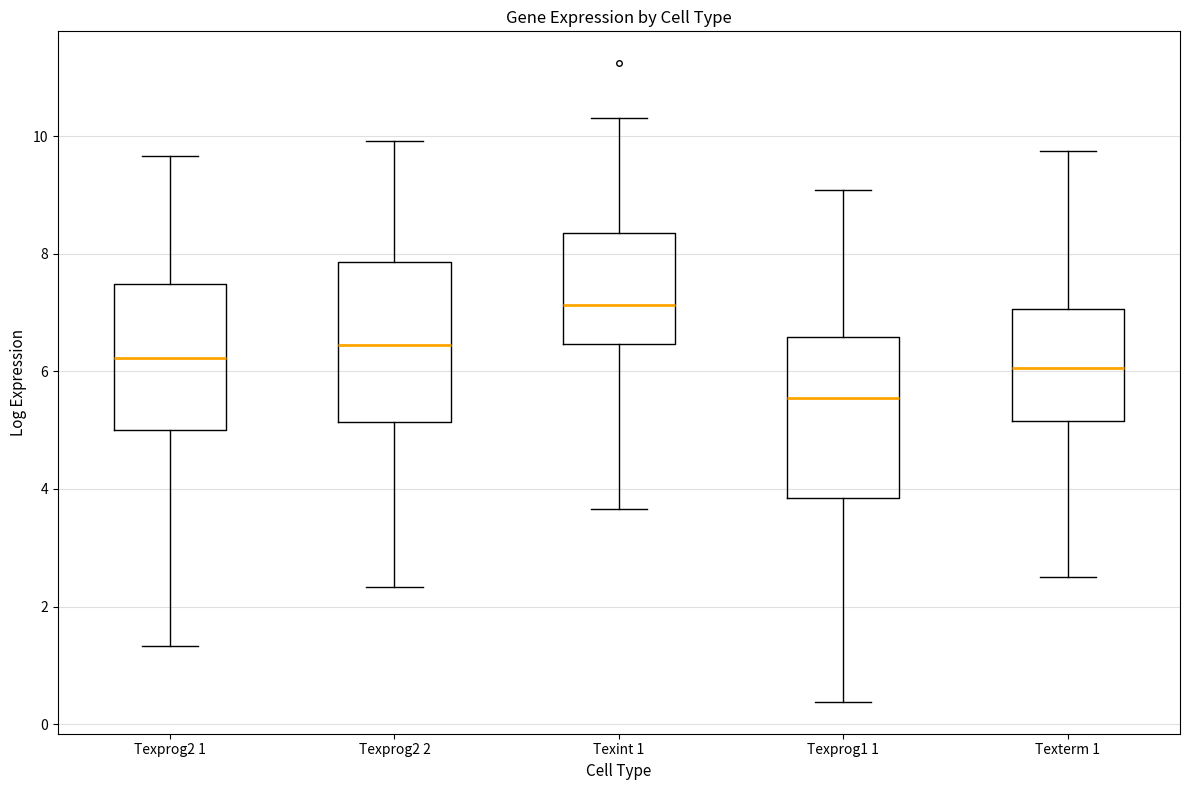

Where does the median line of the box for Texprog1 1 sit on the y-axis? The values are not printed on the chart, so give them approximately, as read against the axis.

5.6